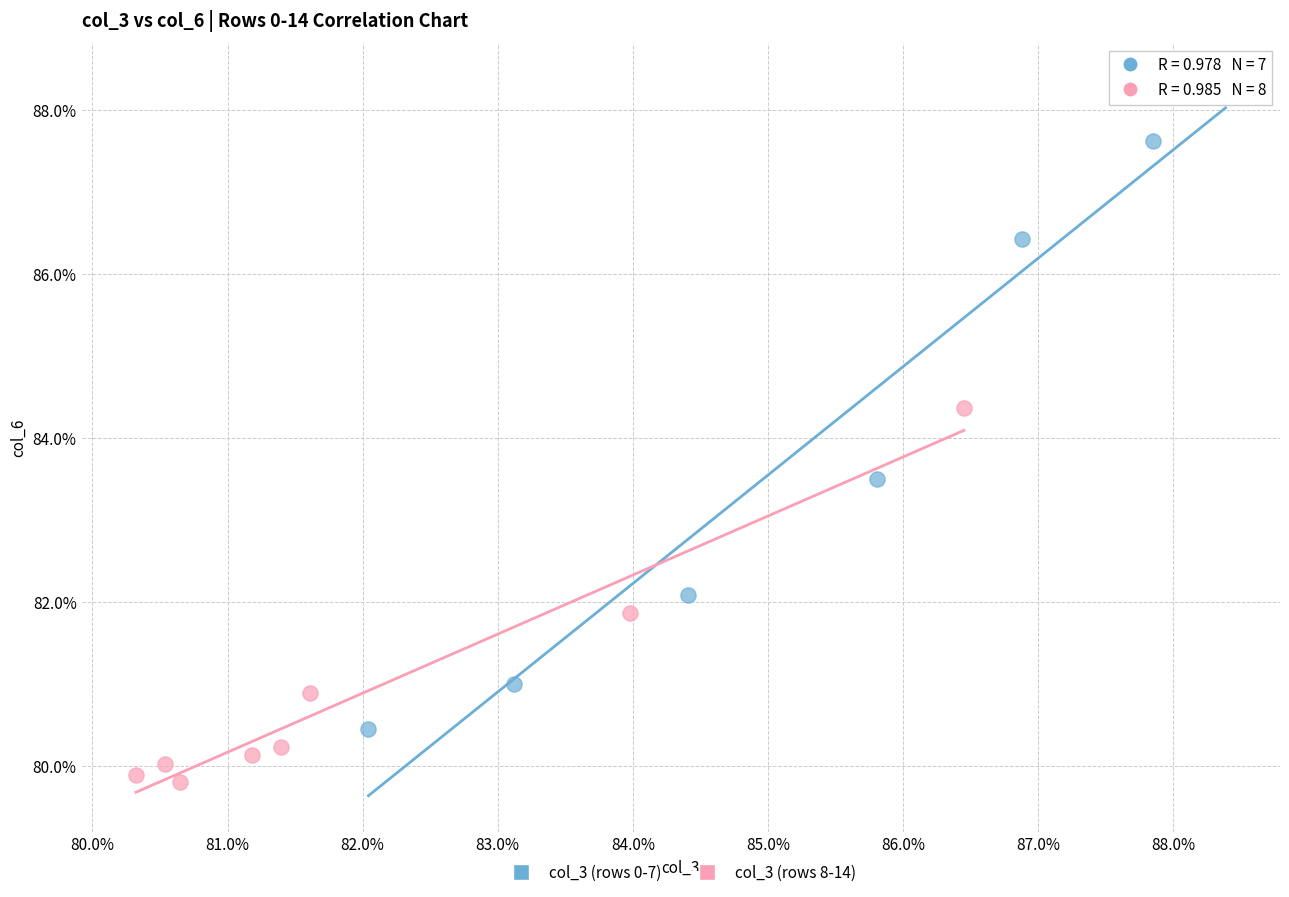

What are all the series names shown in the legend?

col_3 (rows 0-7), col_3 (rows 8-14)